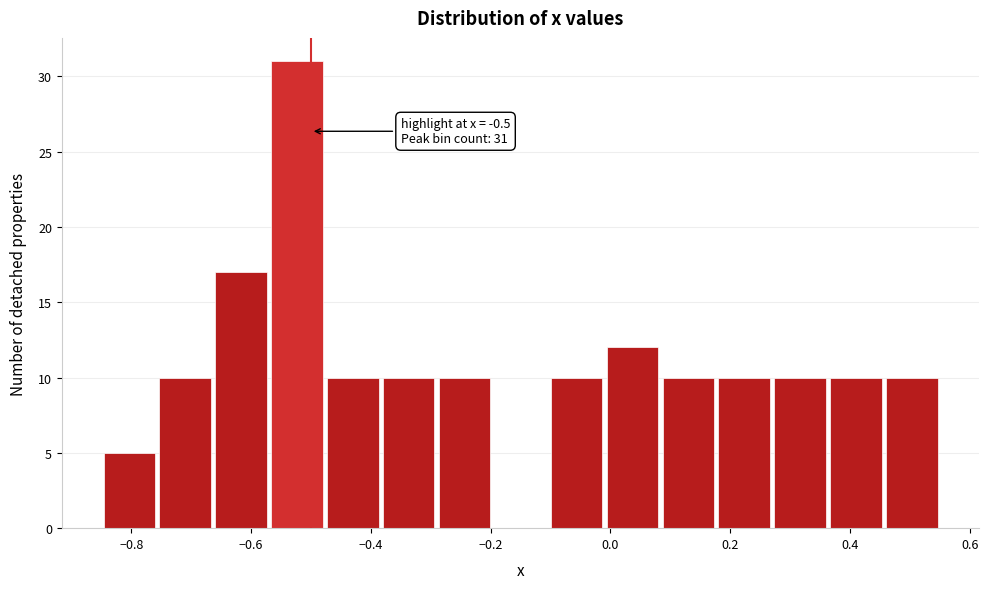

Over which range of the x-axis is the bar tallest?

-0.56 to -0.48